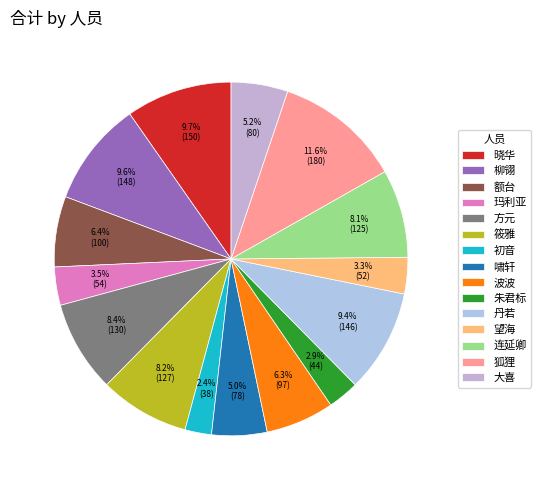

Is there a majority slice in this chart?

No